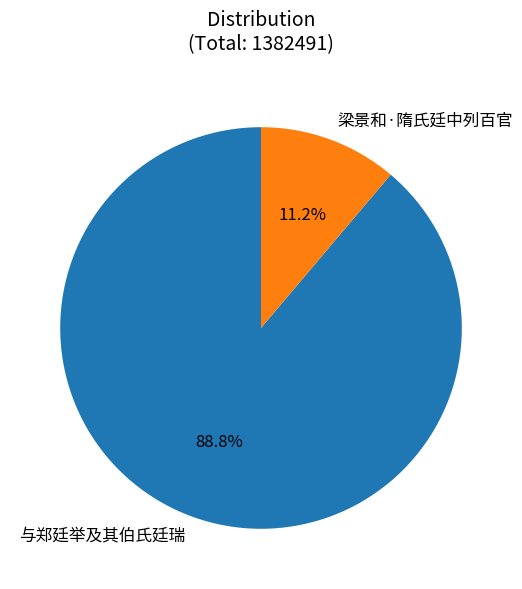

To the nearest percent, what is the difference between the 与郑廷举及其伯氏廷瑞 and 梁景和·隋氏廷中列百官 slice percentages?

78%